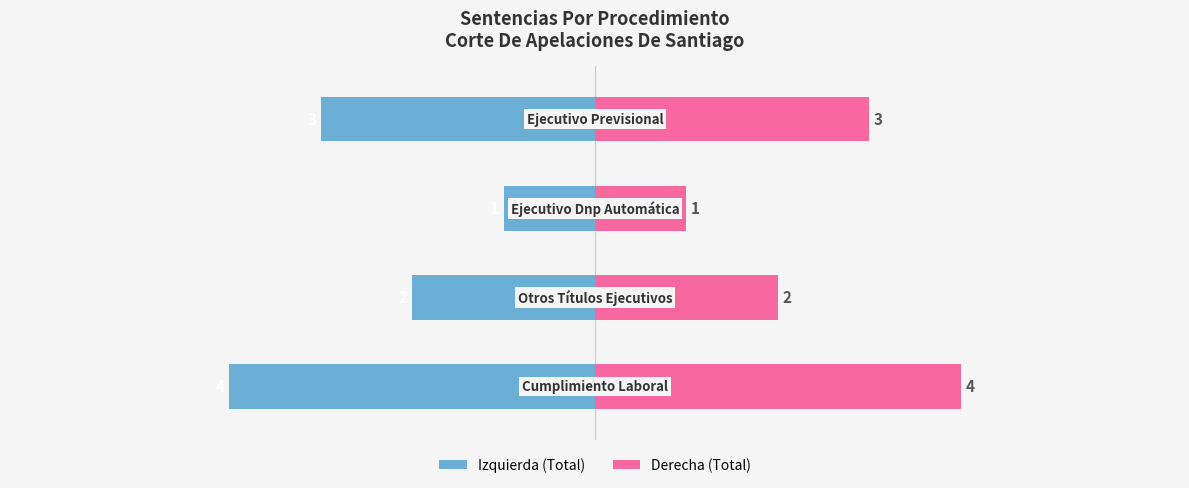

What is the average value of the Total (right) series?

2